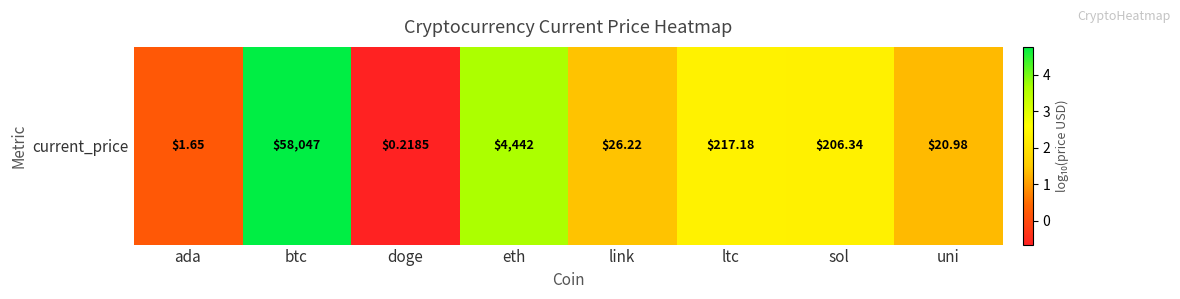

Is it true that the value at btc is 1.5?

False